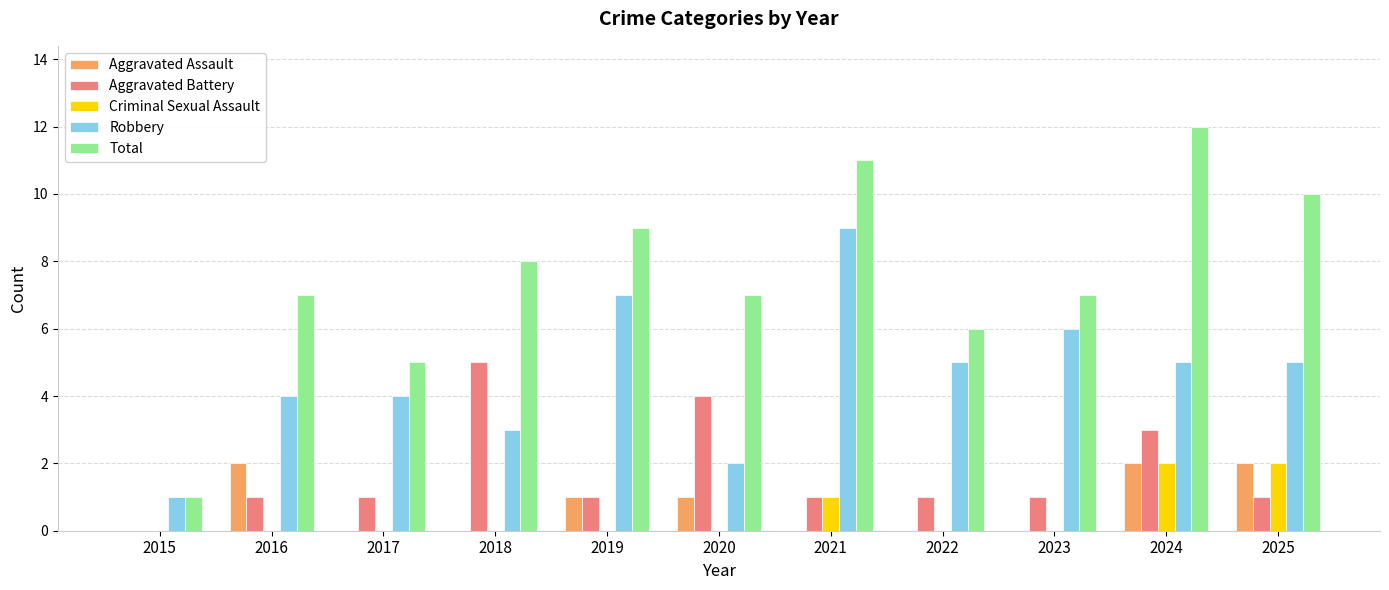

Are the bars grouped side by side (vs. stacked)?

Yes